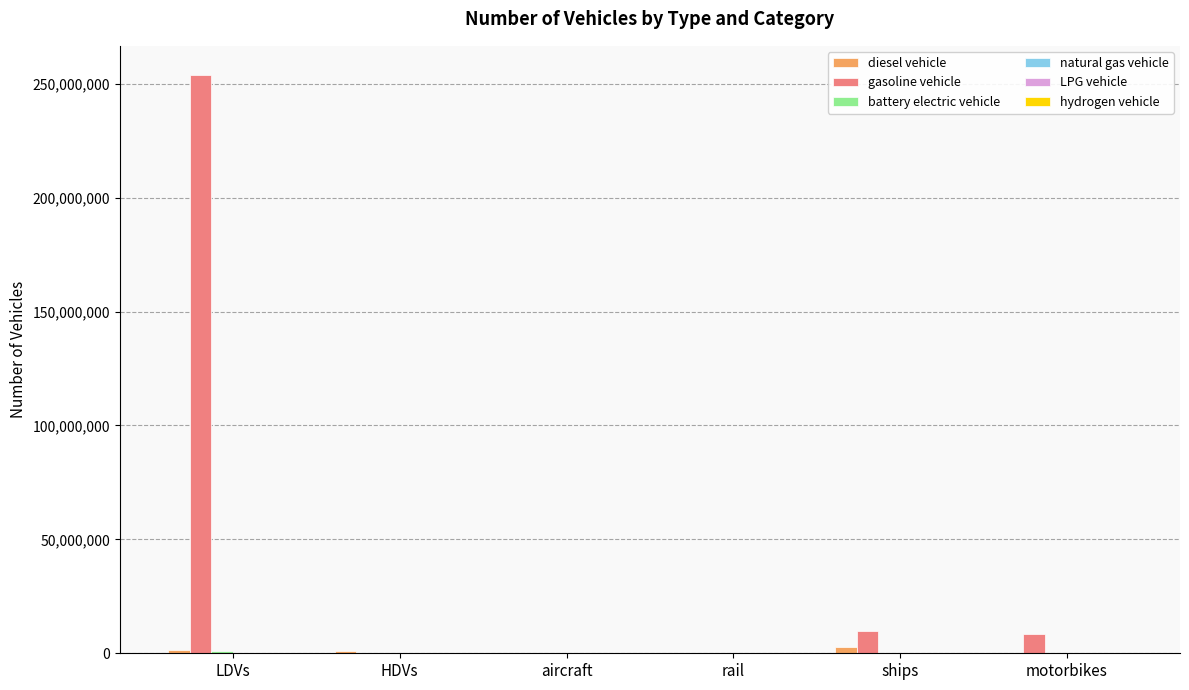

What is the difference between the gasoline vehicle values at rail and LDVs?

253943824.0